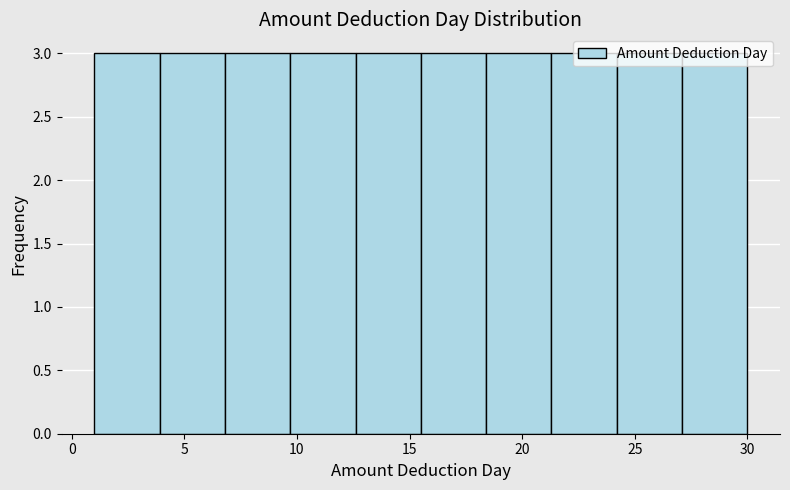

Reading left to right, transcribe this chart: for each bar, give the range it covers on the x-axis and its height. Neither the bar edges nor the heights are printed on the chart, so give them approximately, as read against the axes.

1.0 to 3.9: 3
3.9 to 6.8: 3
6.8 to 9.7: 3
9.7 to 12.6: 3
12.6 to 15.5: 3
15.5 to 18.4: 3
18.4 to 21.3: 3
21.3 to 24.2: 3
24.2 to 27.1: 3
27.1 to 30.0: 3